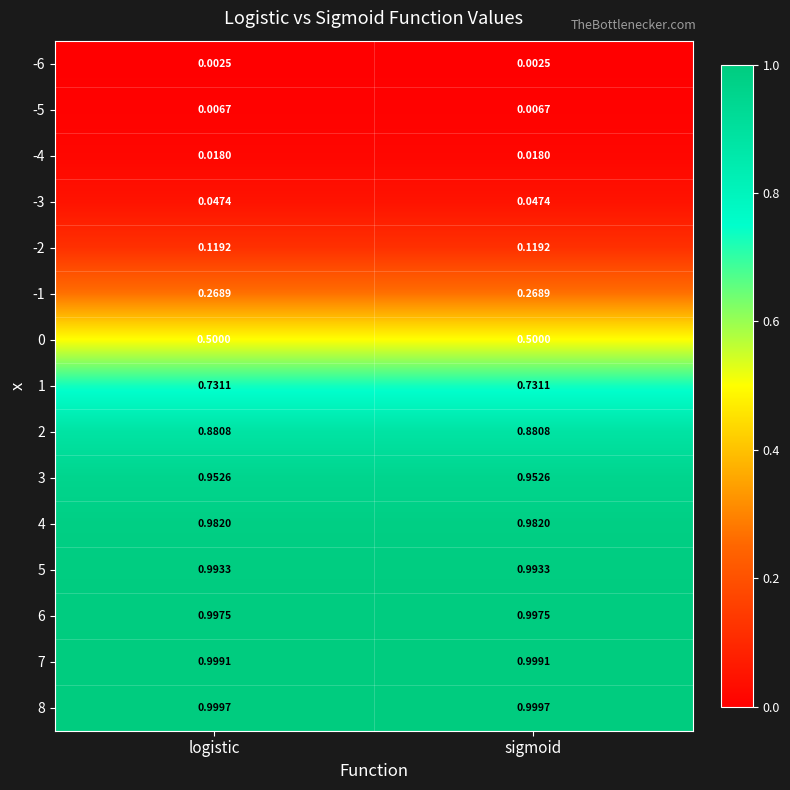

Is the value of -6 at logistic greater than the value of 6 at logistic?

No